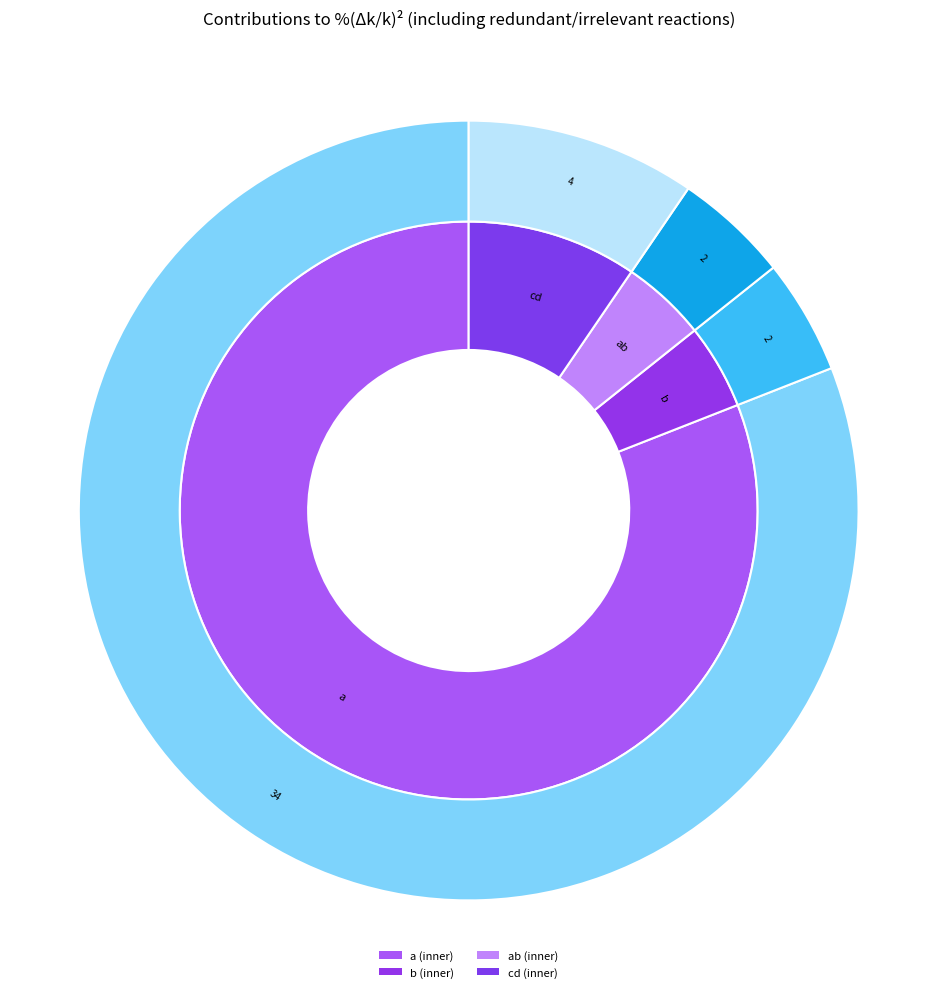

To the nearest percent, what is the difference between the largest and smallest slice percentages?

76%